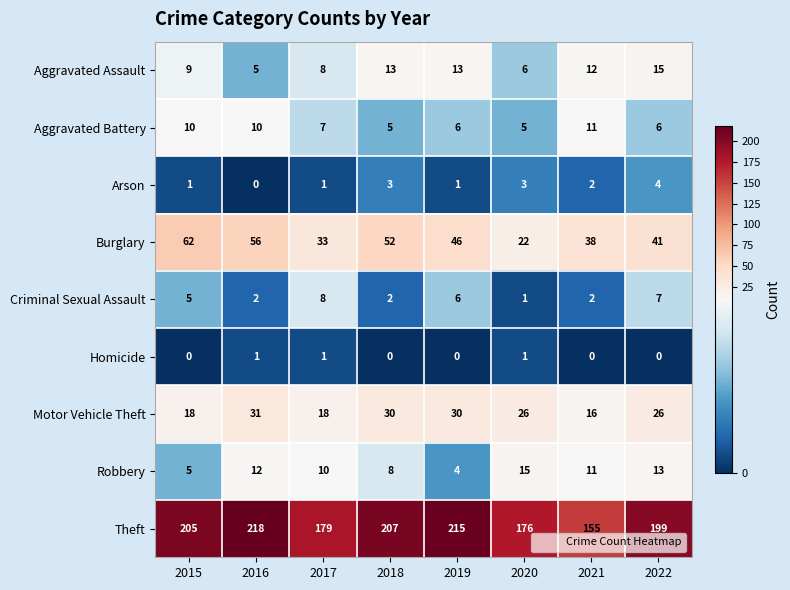

What is the spread (max minus min) of values at 2017?

178